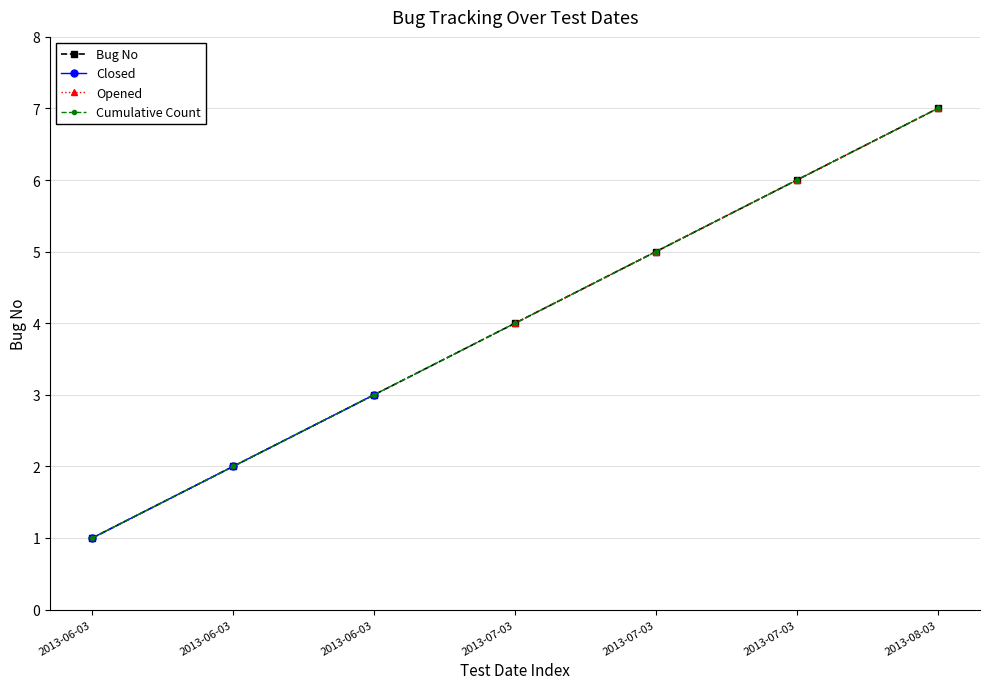

At which category does the chart reach its peak across all series?

2013-08-03